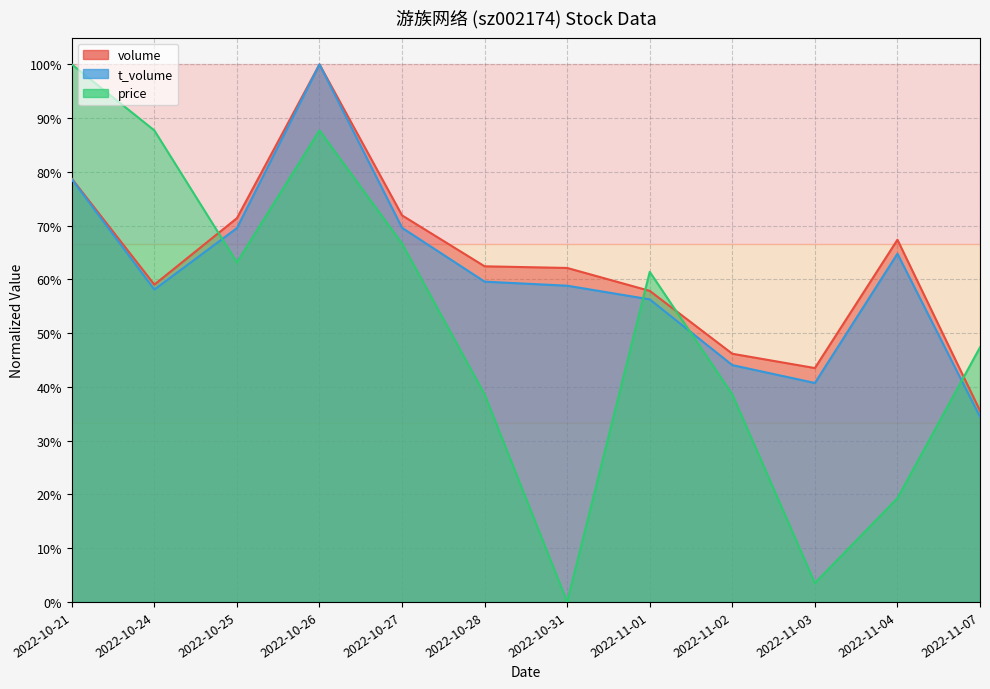

True or false: t_volume and price cross at least once.

True